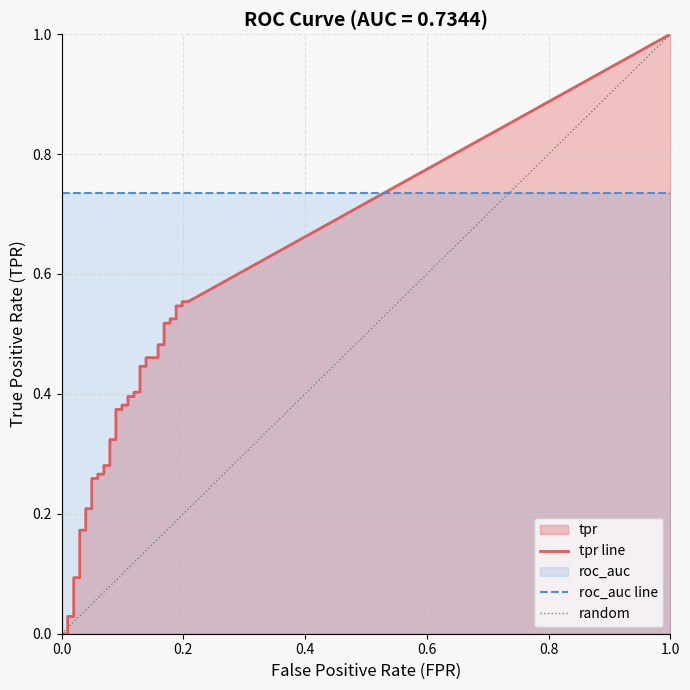

List the series in order of their overall mean, lowest first.

tpr, roc_auc